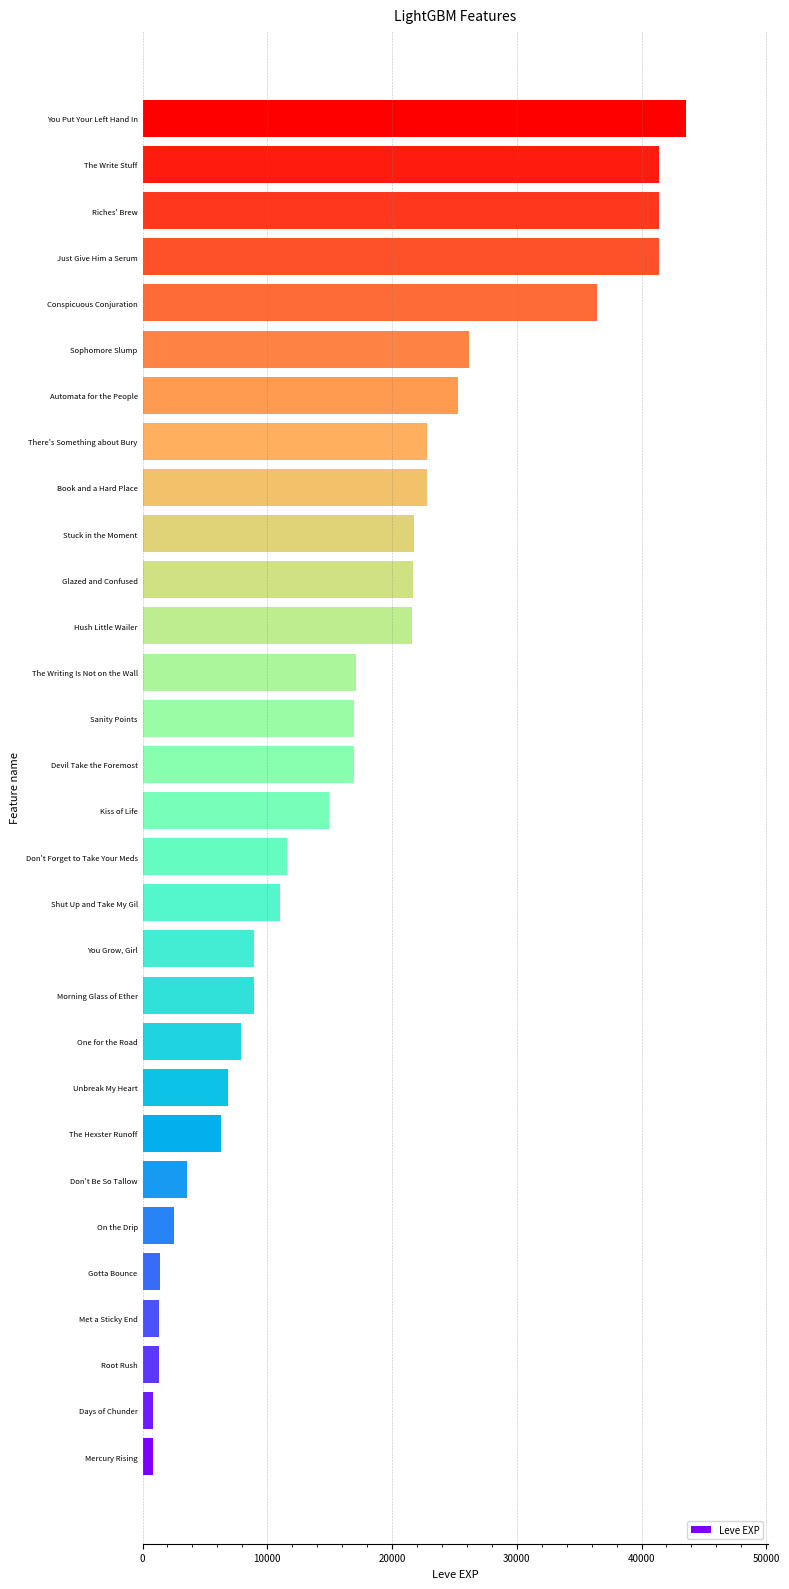

Does the chart contain stacked bars?

No